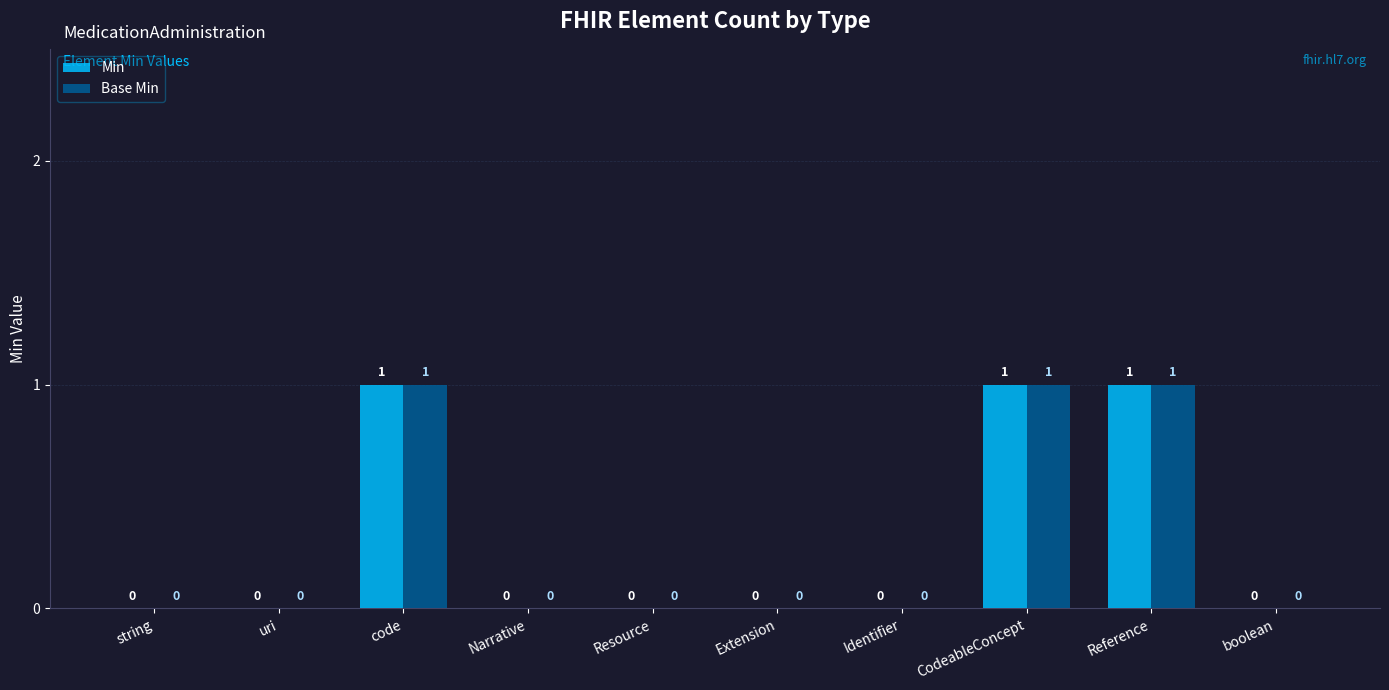

How many Base Min values are between 0 and 1?

10